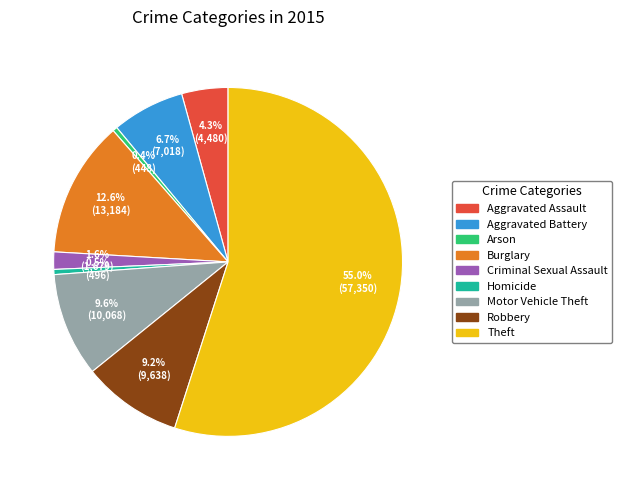

To the nearest percent, what percentage of the pie is Motor Vehicle Theft?

10%